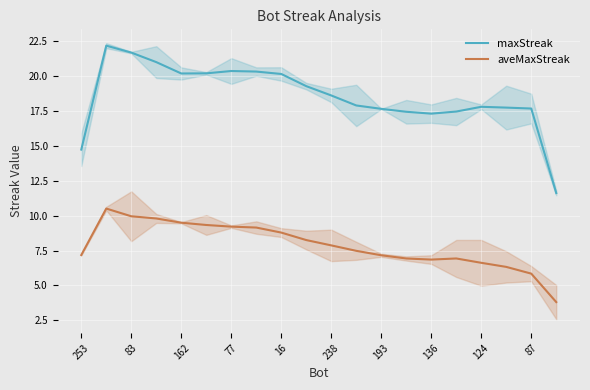

True or false: maxStreak and aveMaxStreak cross at least once.

False